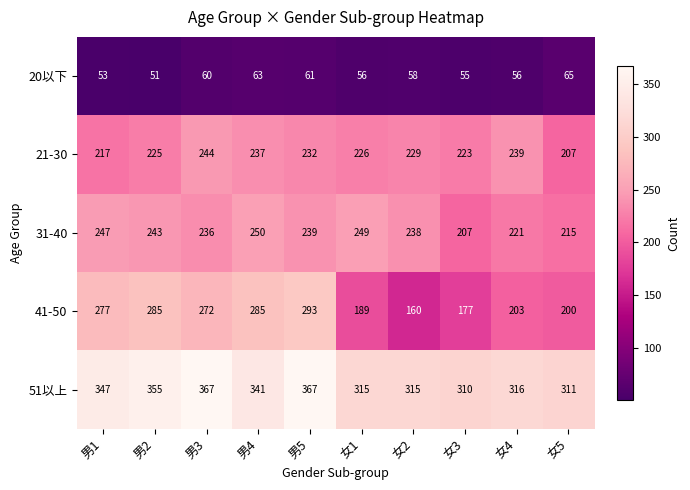

At which label does 41-50 reach its peak?

男5